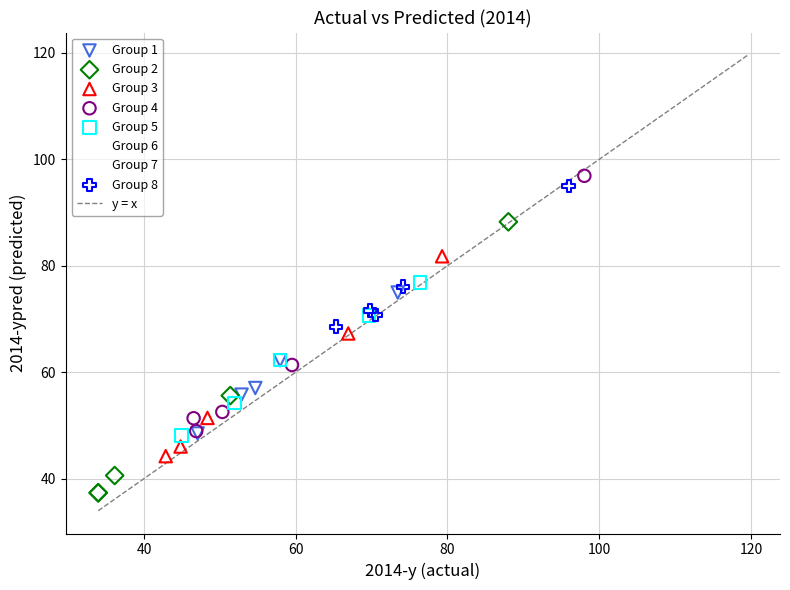

Which series contains the highest Y value?

Group 6